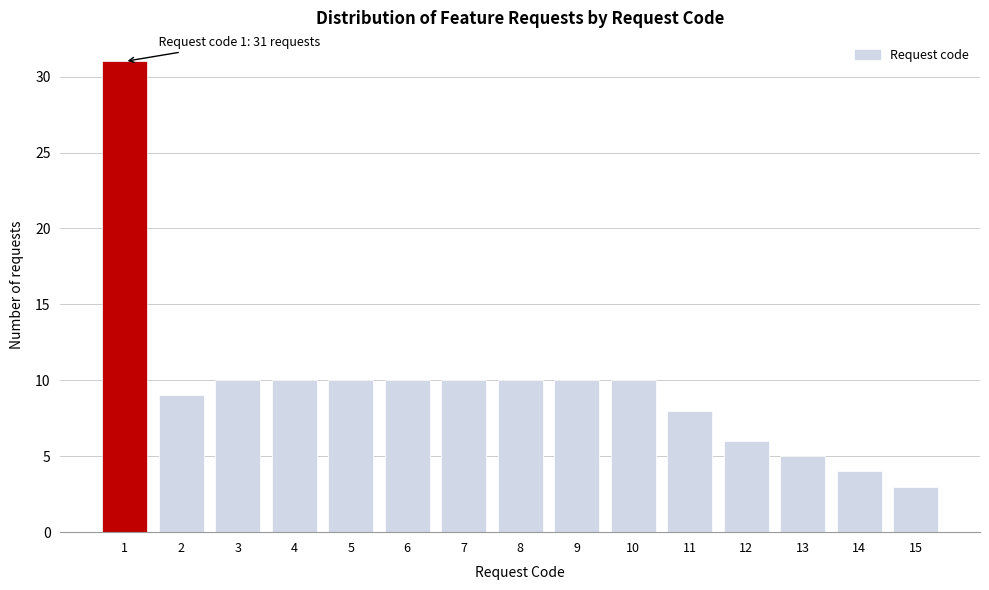

Reading left to right, what are all the values shown in this chart?

1=31	2=9	3=10	4=10	5=10	6=10	7=10	8=10	9=10	10=10	11=8	12=6	13=5	14=4	15=3